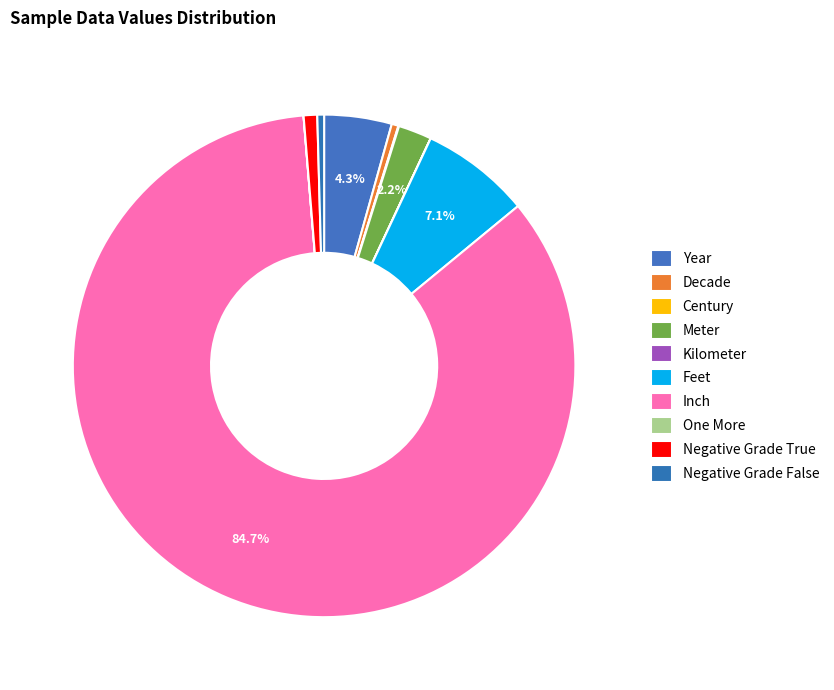

Rank the categories by value from highest to lowest.

Inch, Feet, Year, Meter, Negative Grade True, Decade, Negative Grade False, Century, One More, Kilometer